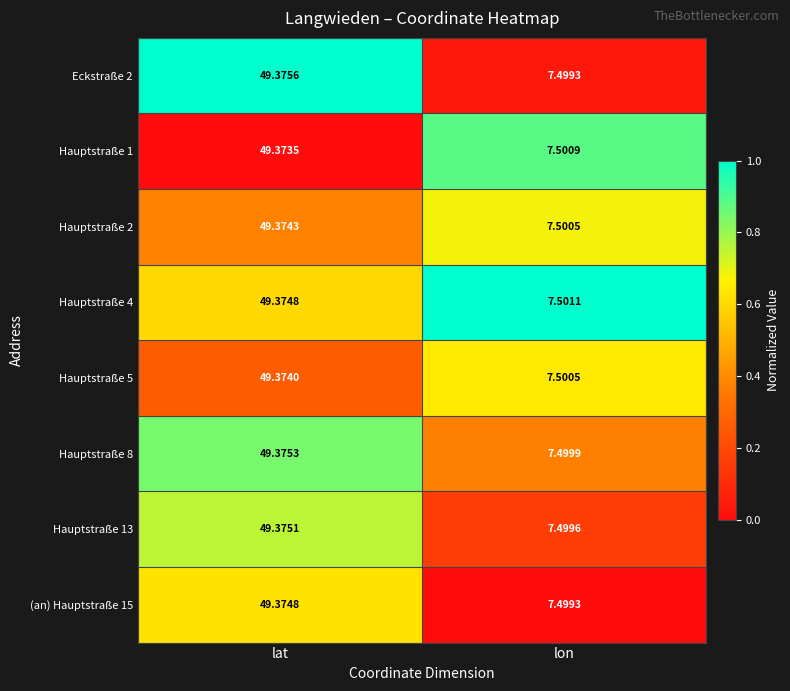

How many data points does each series have?

2